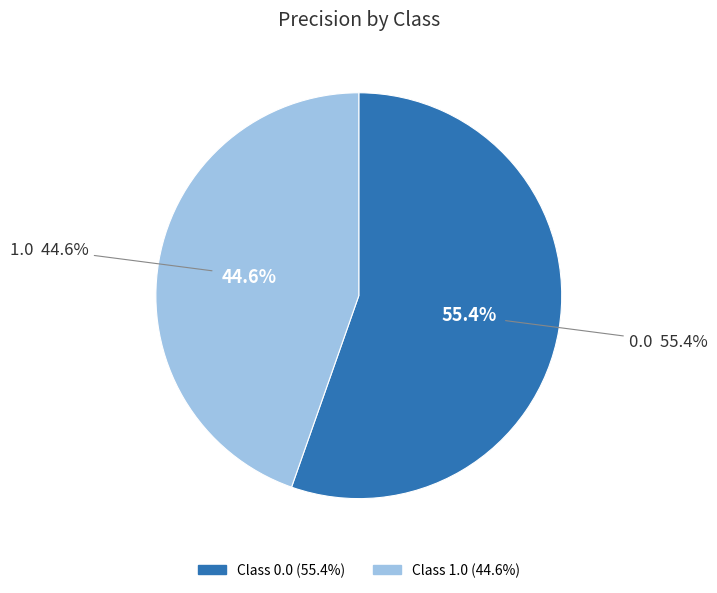

To the nearest percent, what portion does 1.0 represent?

45%